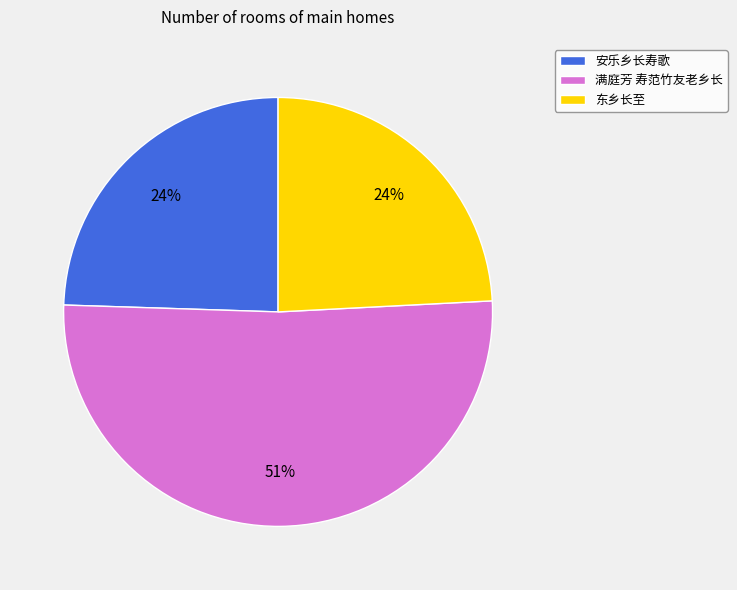

Count the number of slices in the pie.

3